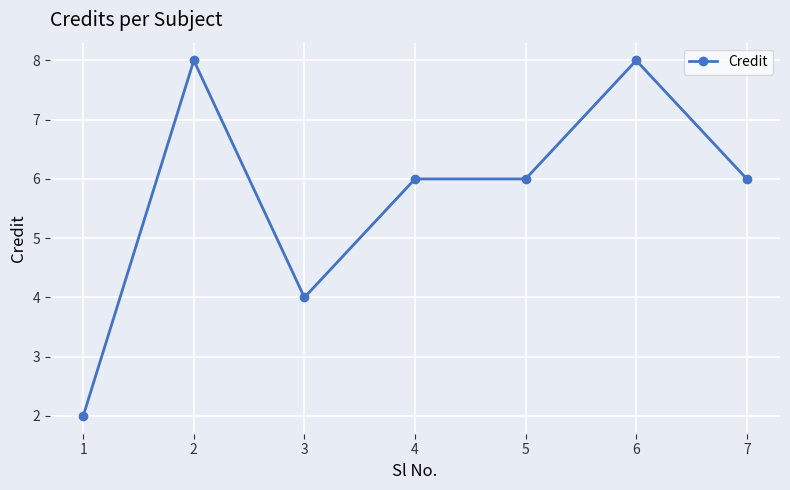

What value does the data have at 3?

4